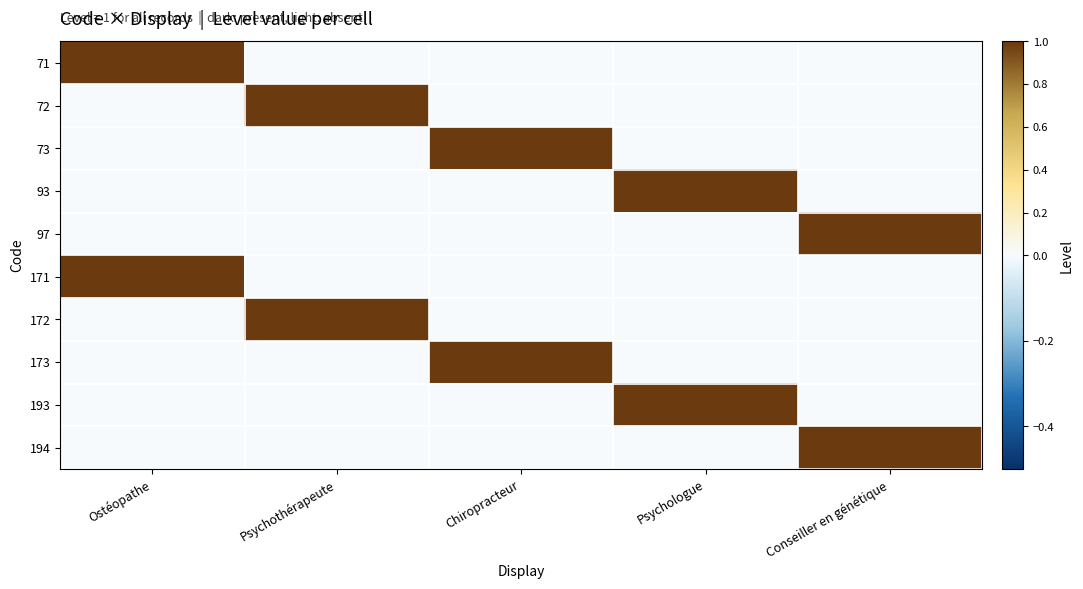

Which has a higher value, Ostéopathe or Conseiller en génétique?

Ostéopathe